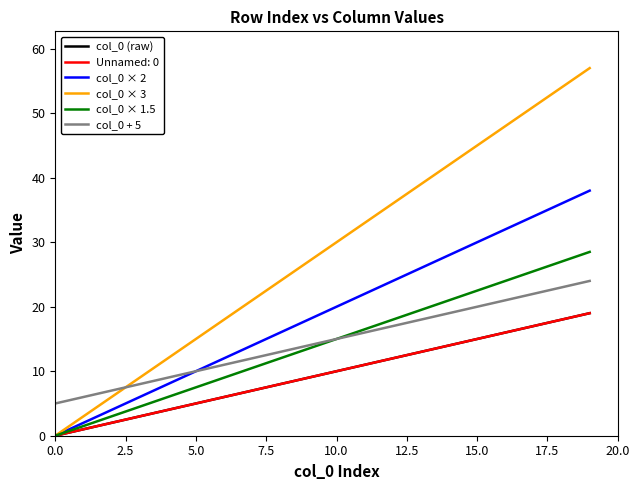

Does the chart have visible grid lines?

No